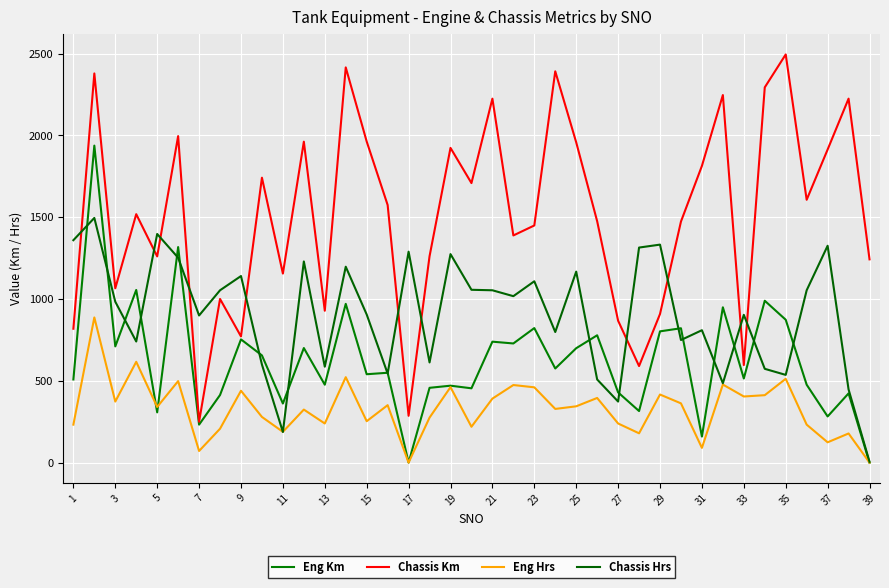

In Eng Hrs, how many points are lower than both neighbors (excluding endpoints)?

13